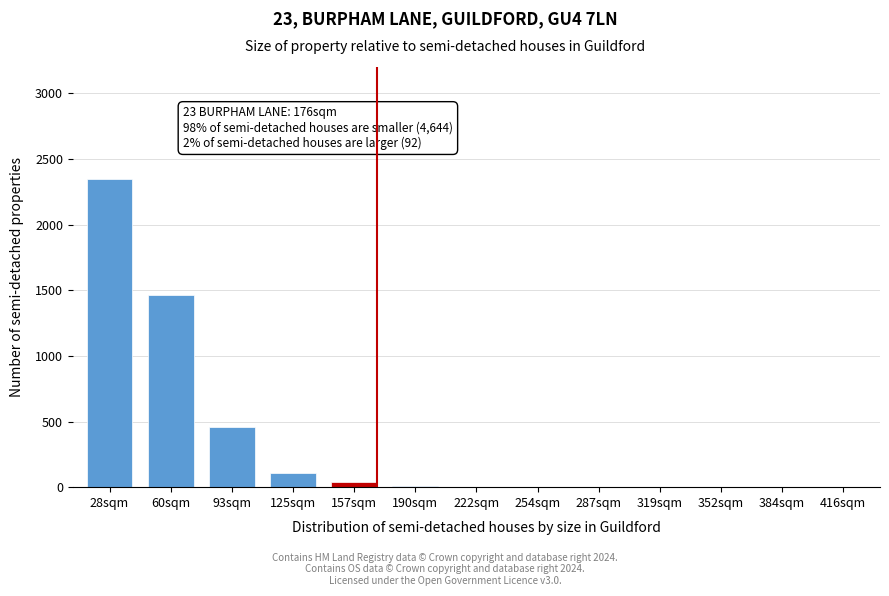

What is the sum of all values?

4440